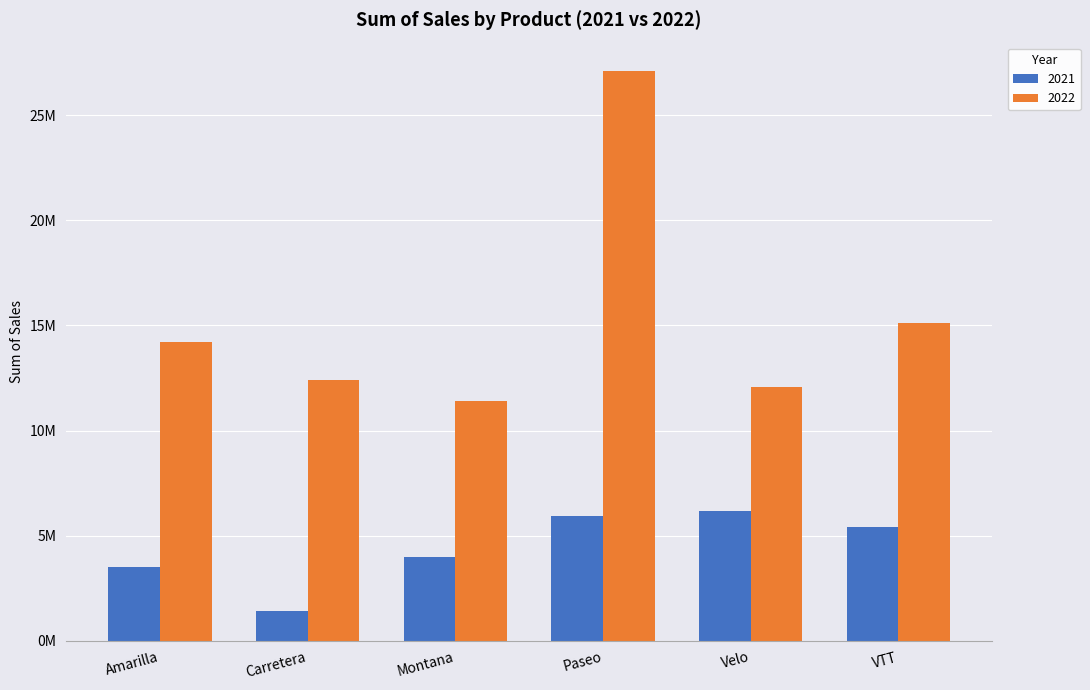

What are all the series names shown in the legend?

2021, 2022